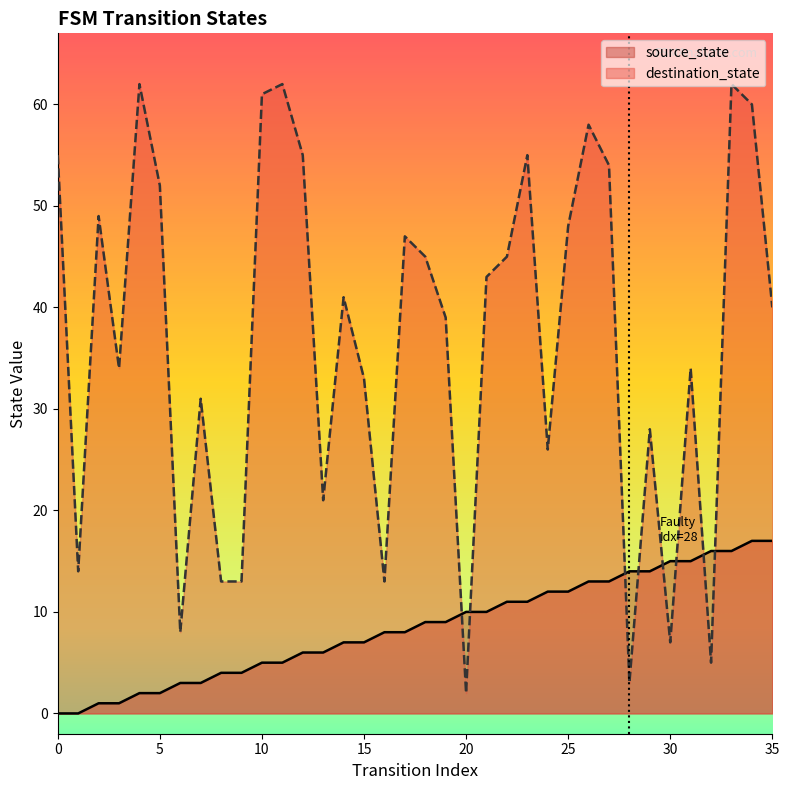

What is the total value across all series at 11?

67